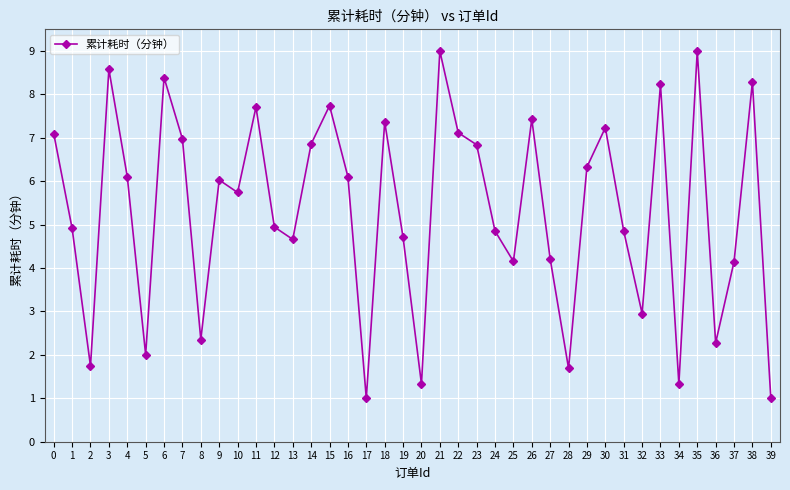

What is the smallest value displayed?

1.0